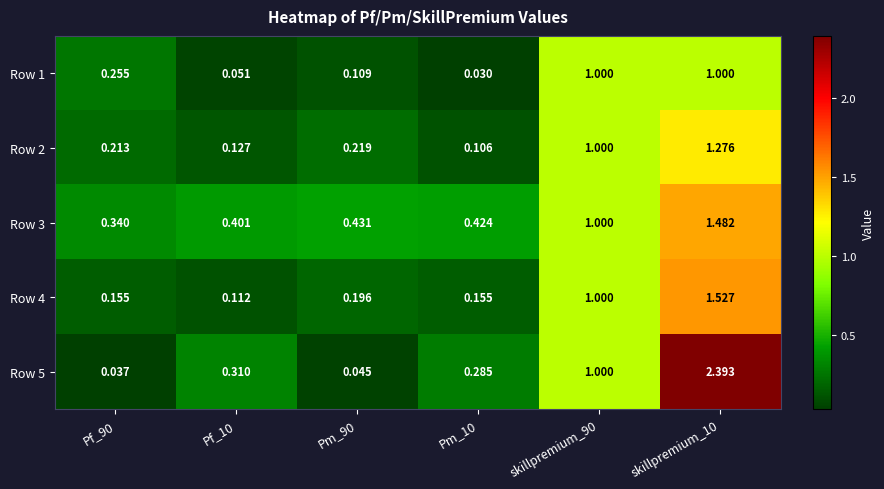

Which category has the highest value across all series?

skillpremium_10